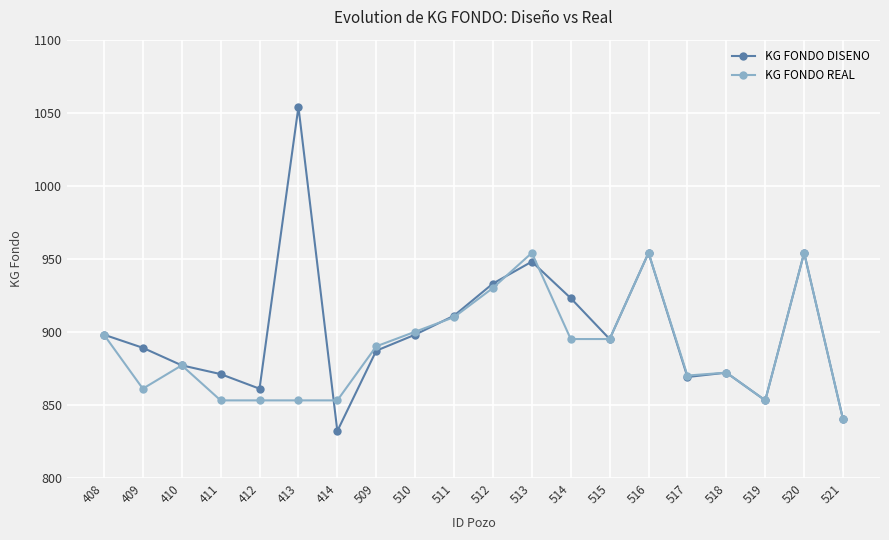

At which category does KG FONDO DISENO reach its first local peak?

413